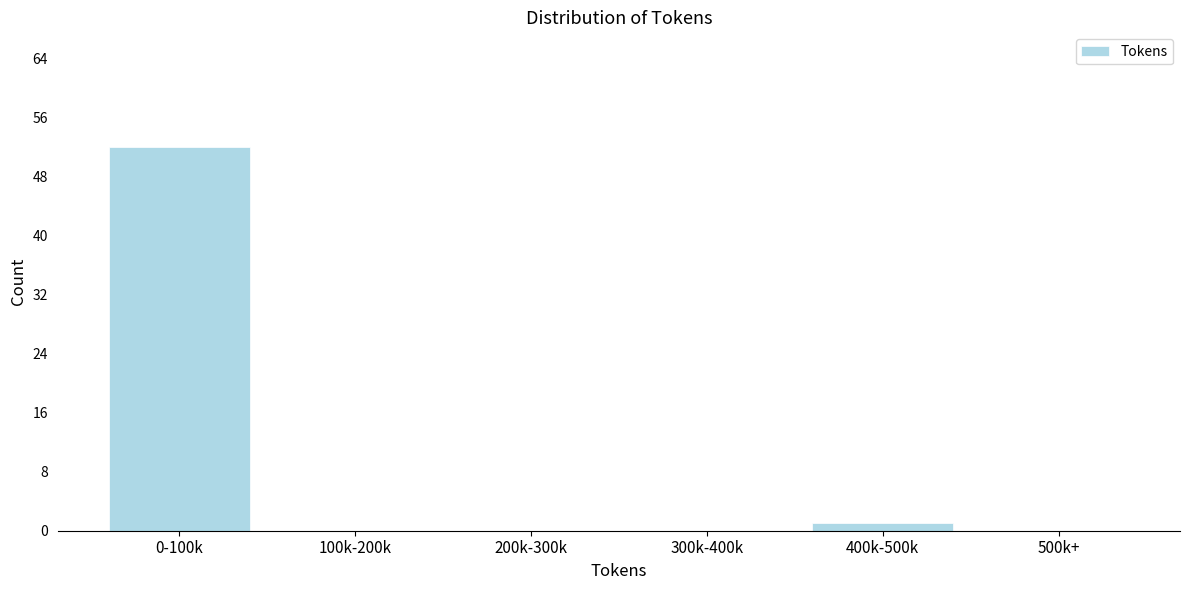

Reading left to right, what are all the values shown in this chart?

0-100k=52	100k-200k=0	200k-300k=0	300k-400k=0	400k-500k=1	500k+=0